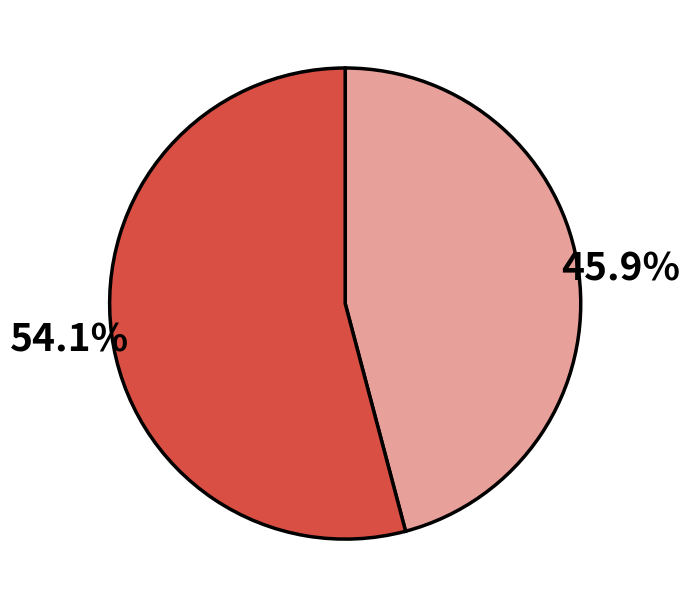

Is there a majority slice in this chart?

Yes